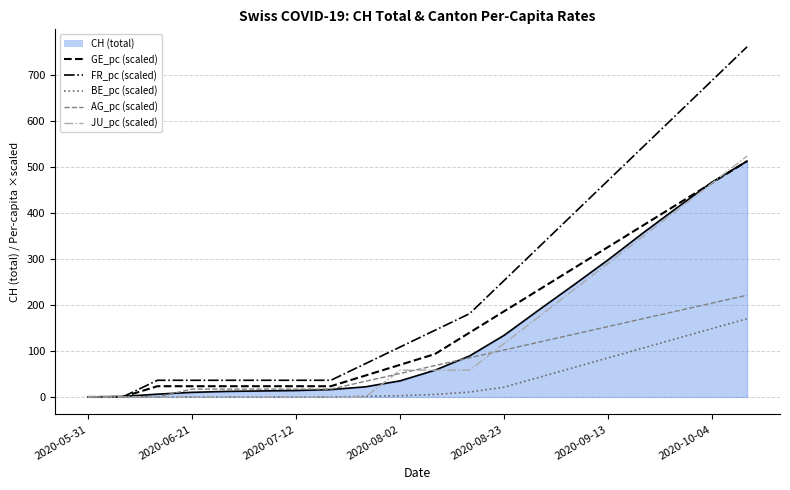

What is the greatest value displayed?

760.2